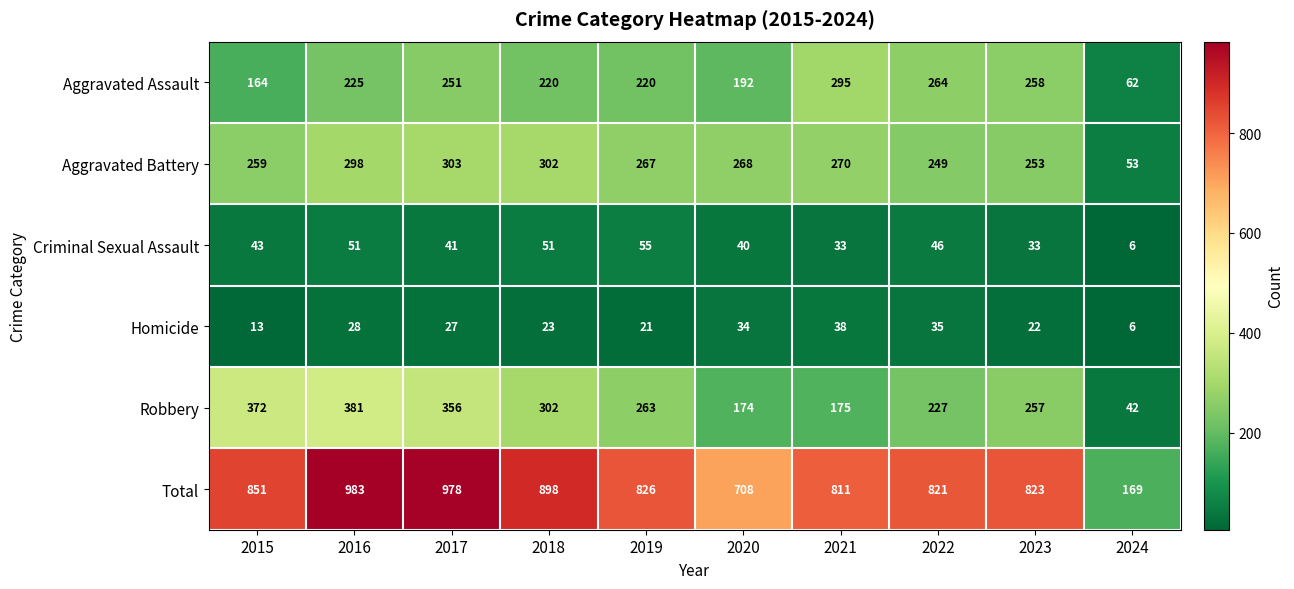

At which label does Homicide first exceed 27?

2016